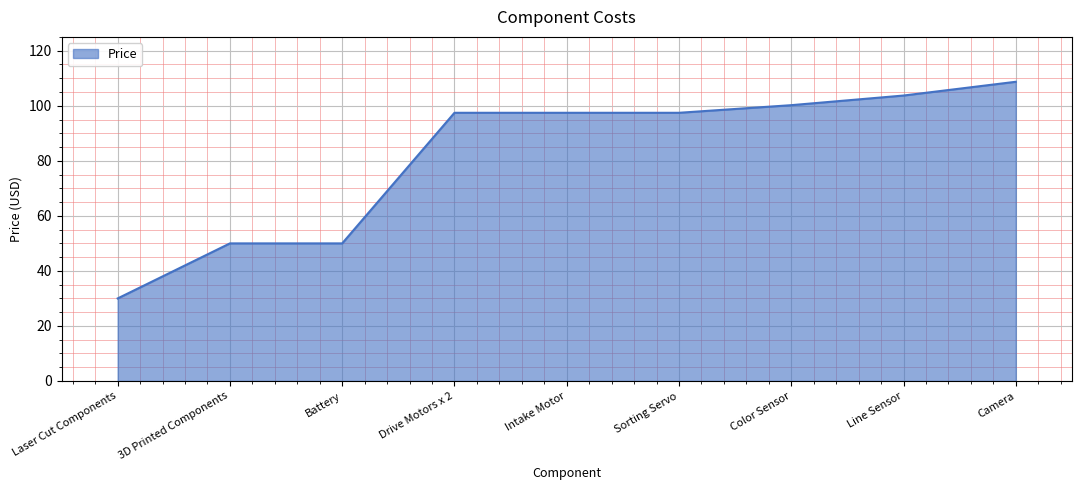

Does the chart have visible grid lines?

Yes